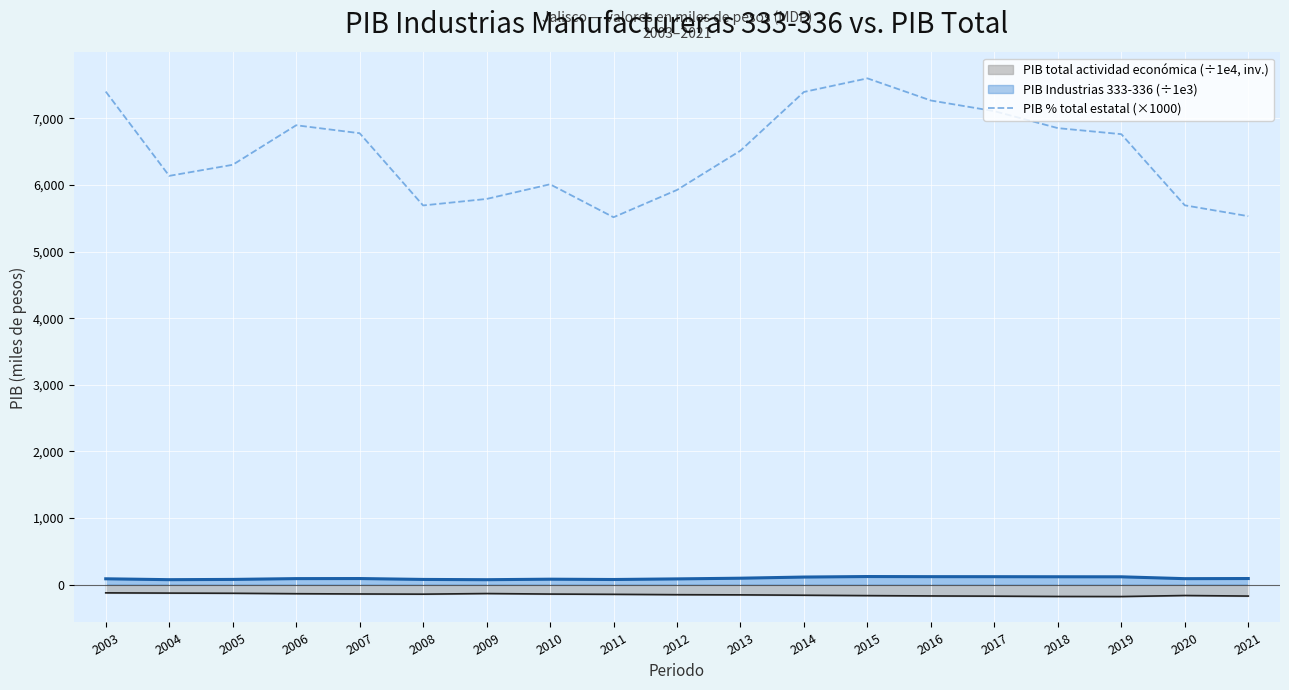

List the labels in order of value, largest first.

2015, 2003, 2014, 2016, 2017, 2006, 2018, 2007, 2019, 2013, 2005, 2004, 2010, 2012, 2009, 2020, 2008, 2021, 2011